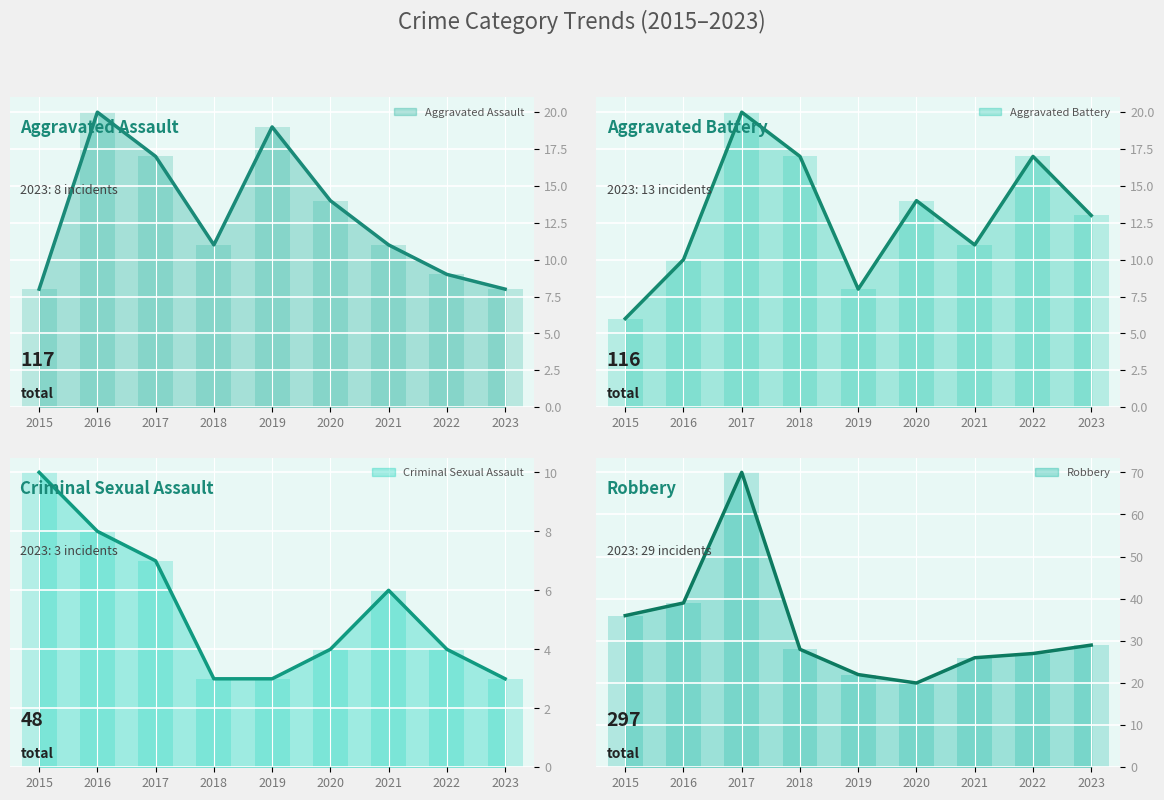

What is the total value across all series at 2017?

114